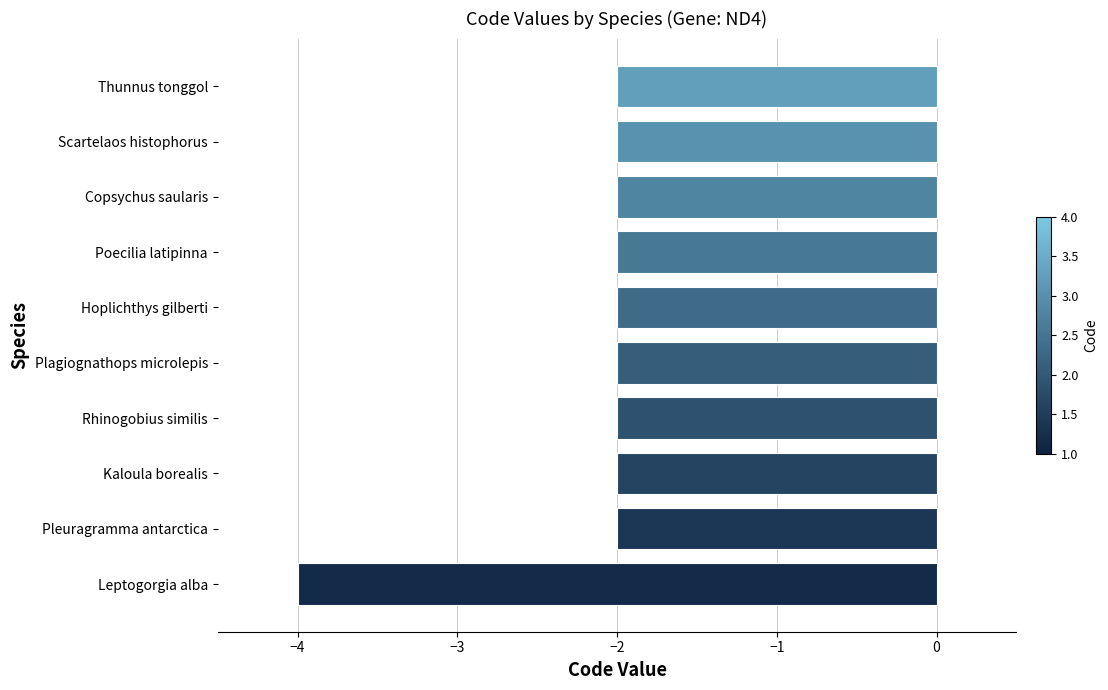

What is the greatest value displayed?

-2